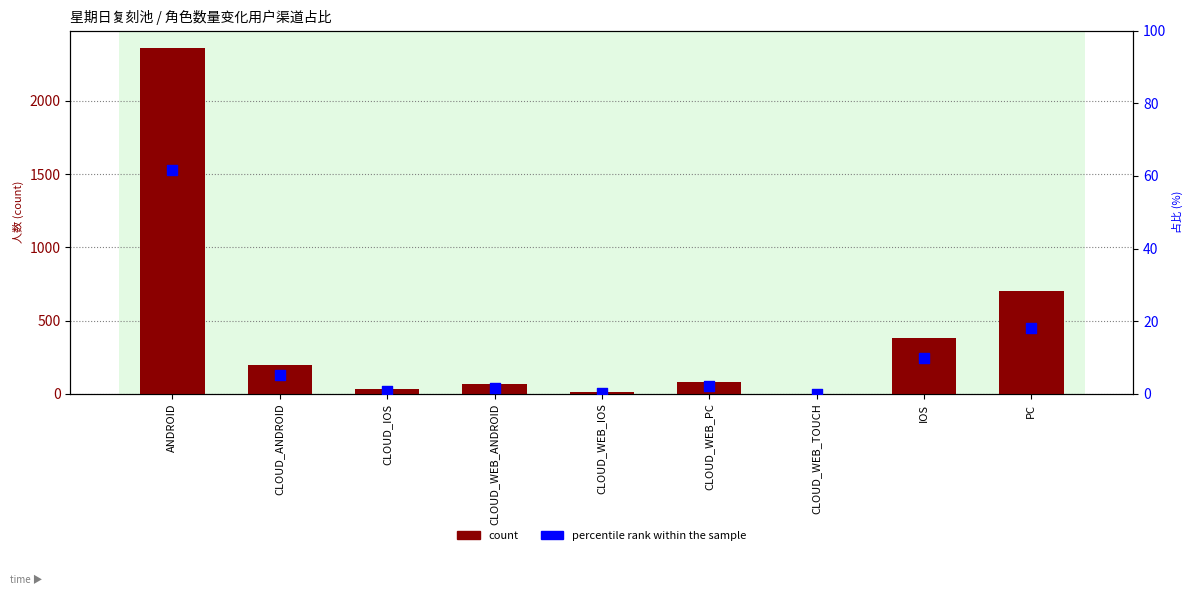

Which series contains the highest Y value?

count